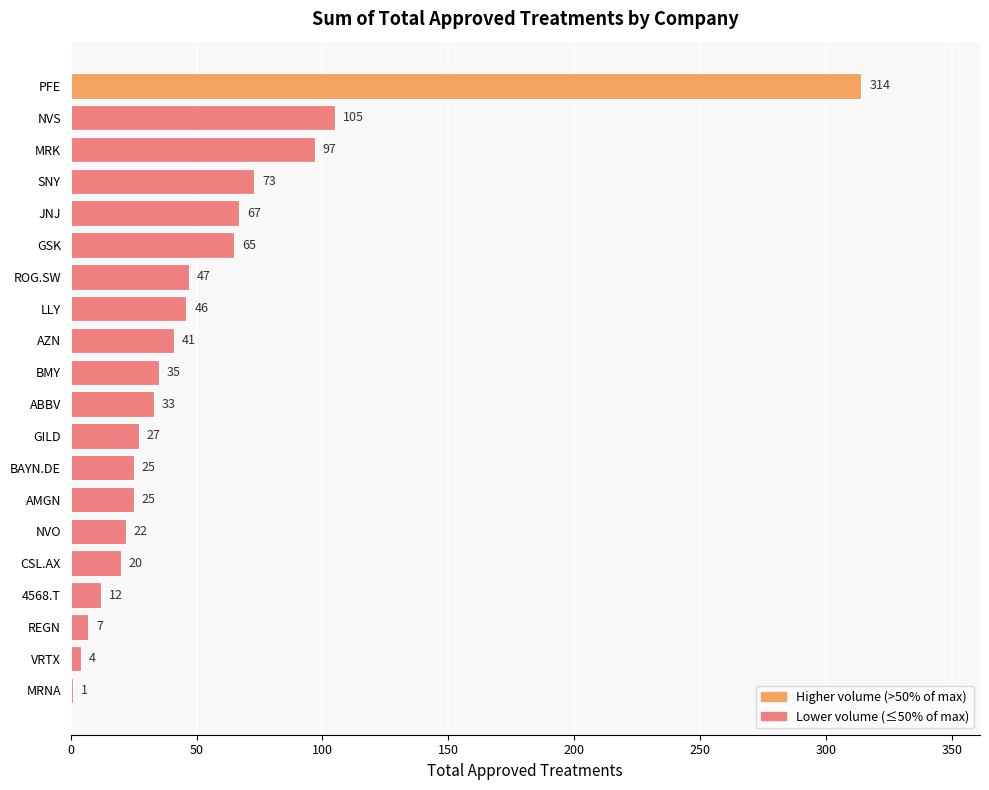

How many series are shown in this chart?

1